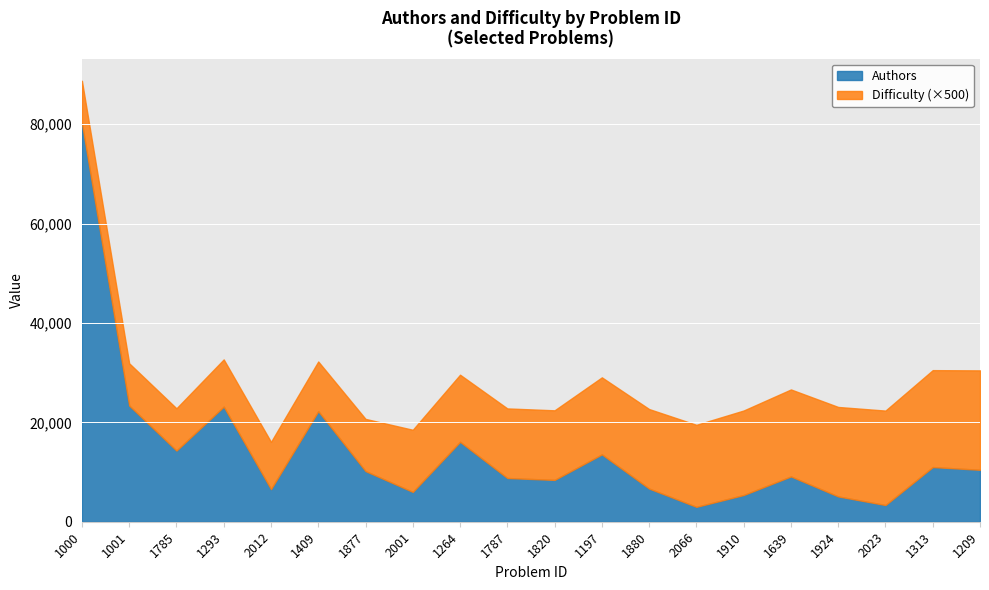

Rank the series by their maximum value, from highest to lowest.

Authors, Difficulty